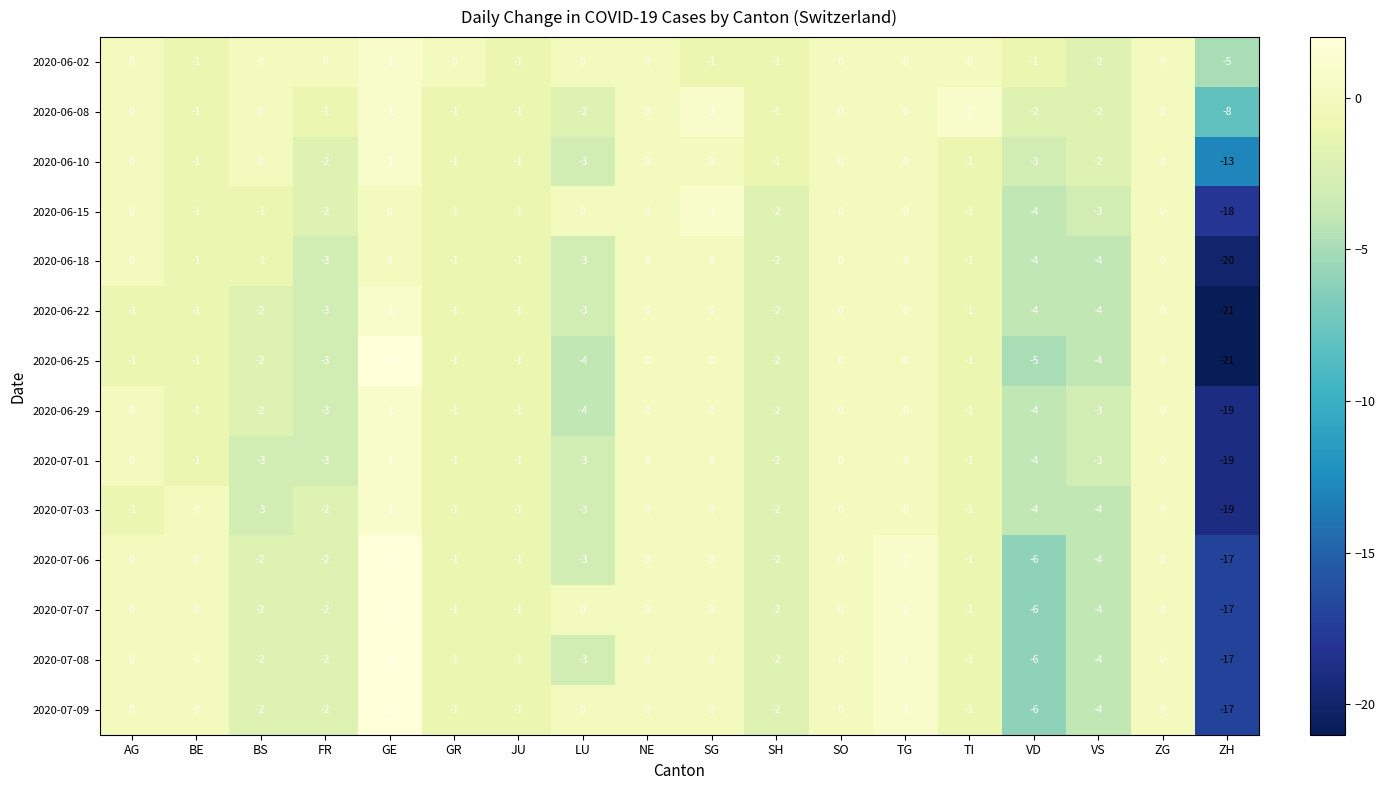

What is the maximum value shown in the chart?

2